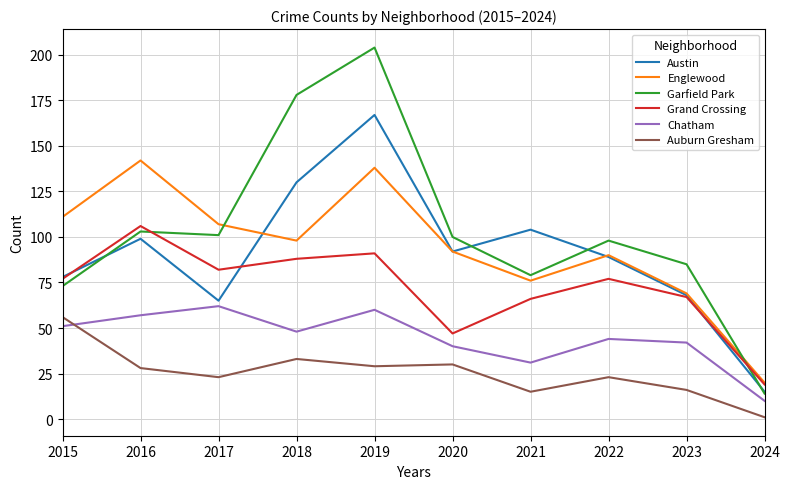

True or false: Englewood and Chatham intersect in this chart.

False